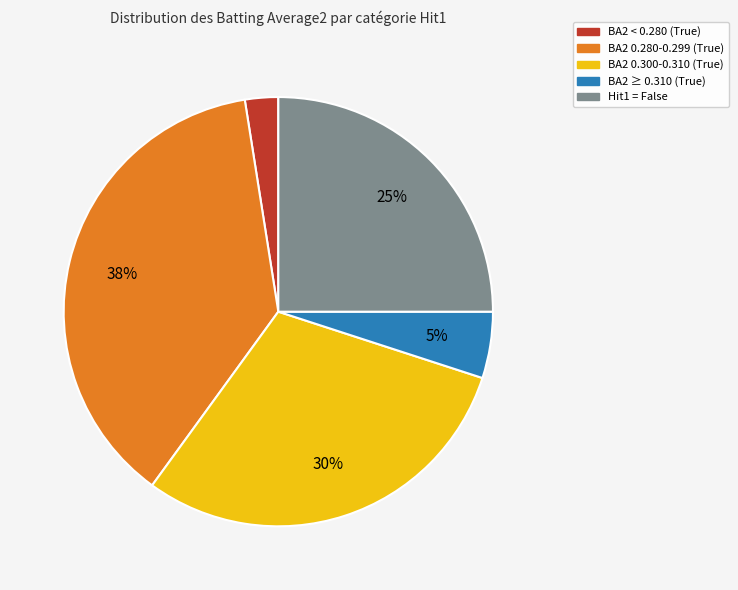

Is there a majority slice in this chart?

No